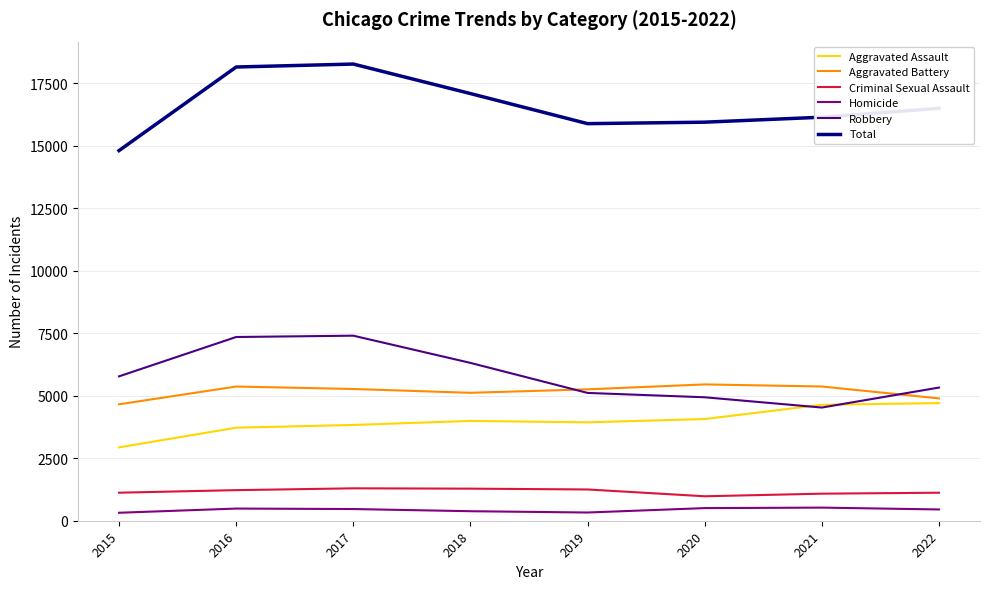

Is it true that Robbery equals 8690 at 2020?

False